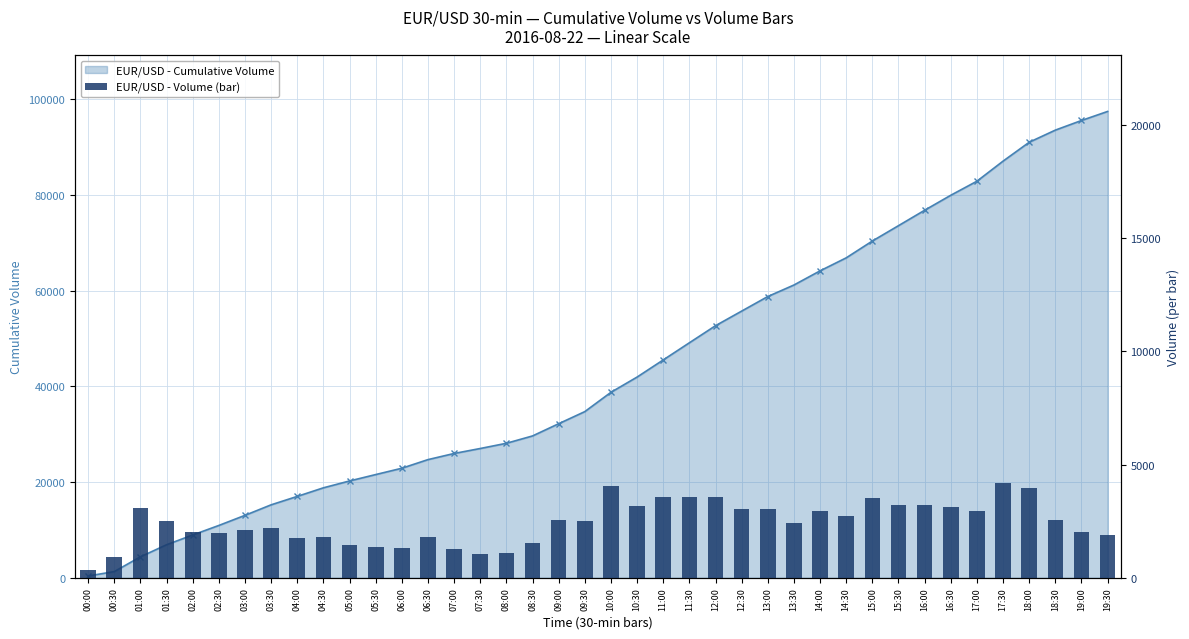

Which has a higher value, 16:30 or 05:00?

16:30